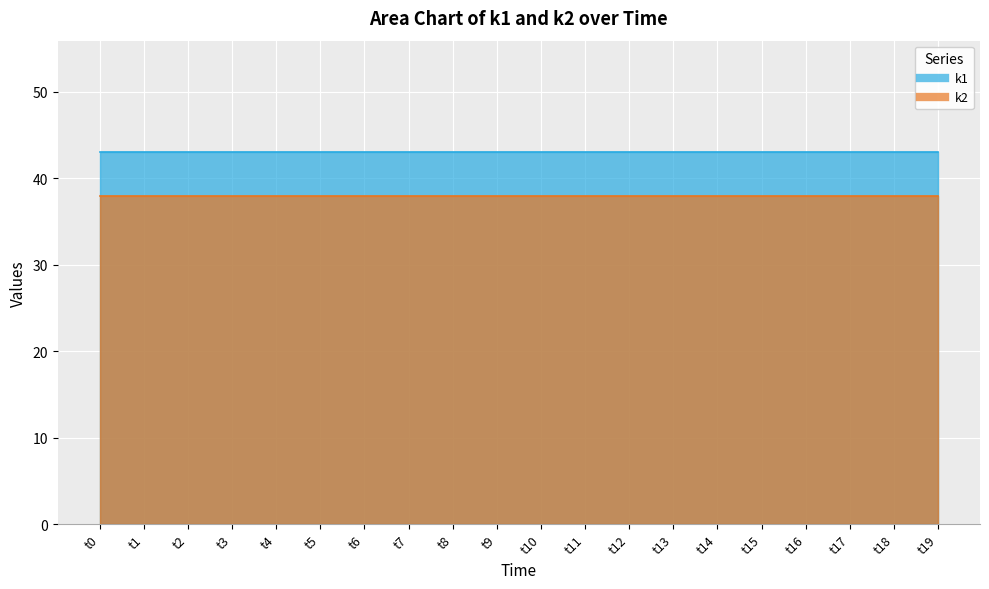

Is it true that k1 equals 43 at t19?

True